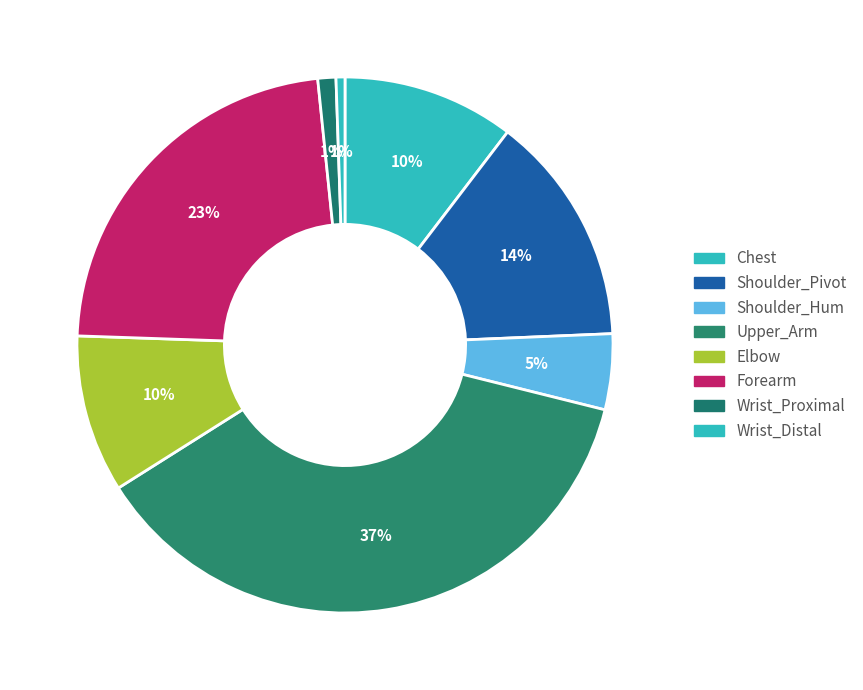

Between Wrist_Distal and Shoulder_Hum, which is larger?

Shoulder_Hum